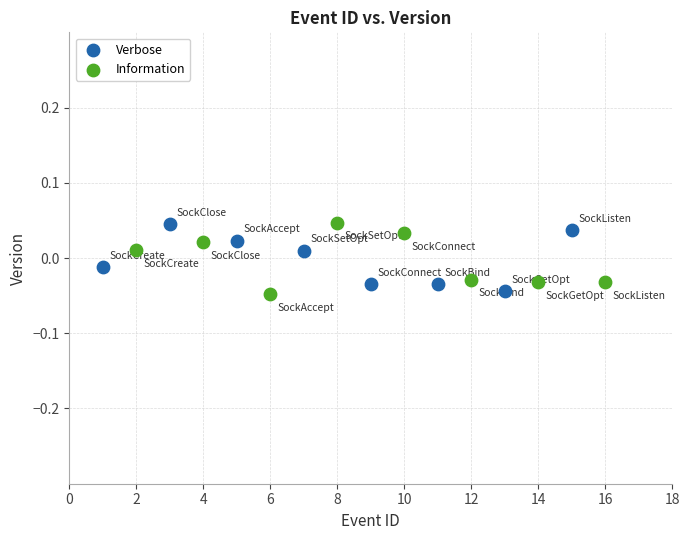

What are all the series names shown in the legend?

Verbose, Information